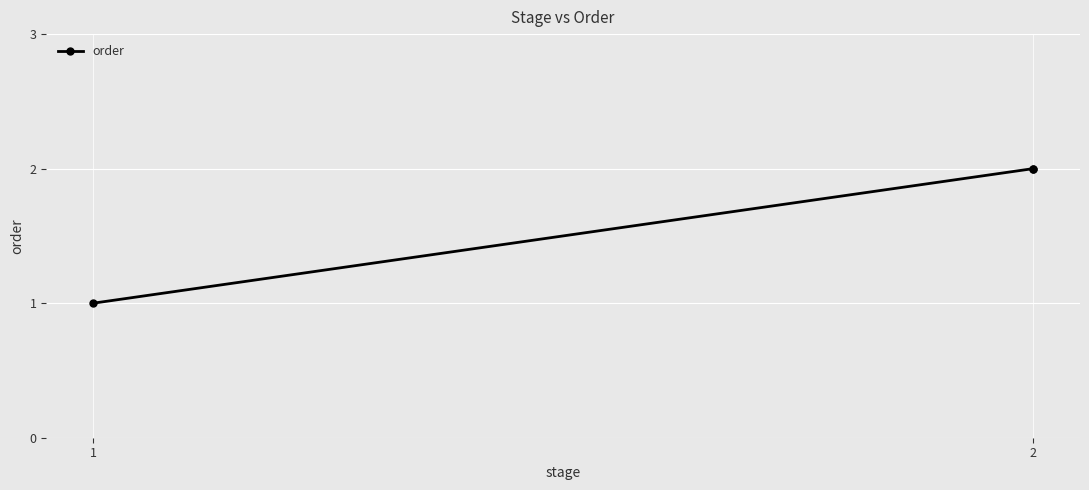

What is the ratio of the value at 2 to the value at 2?

1.0